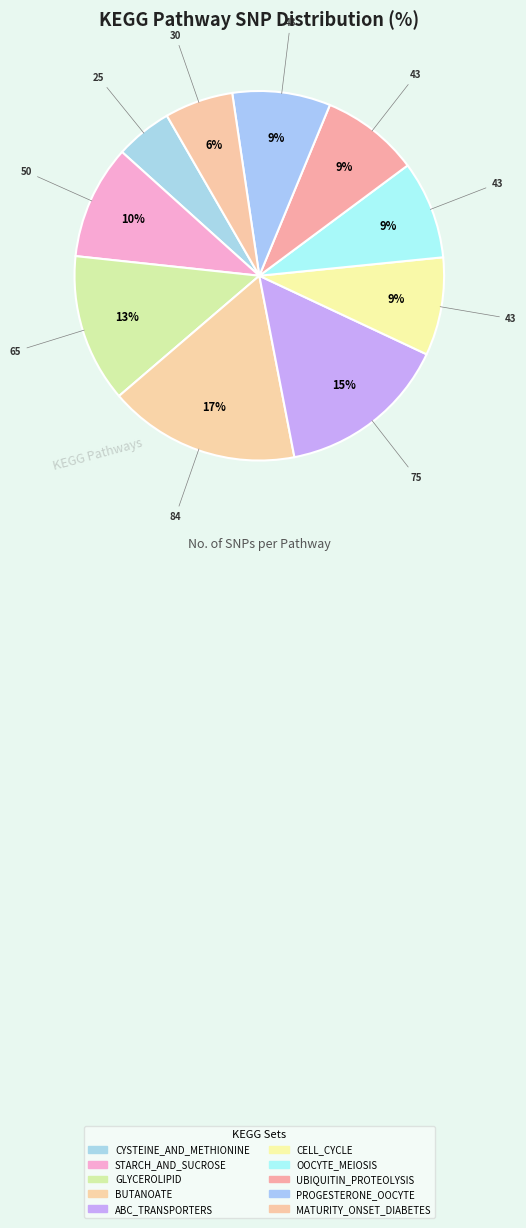

Does MATURITY_ONSET_DIABETES account for over 50% of the chart?

No